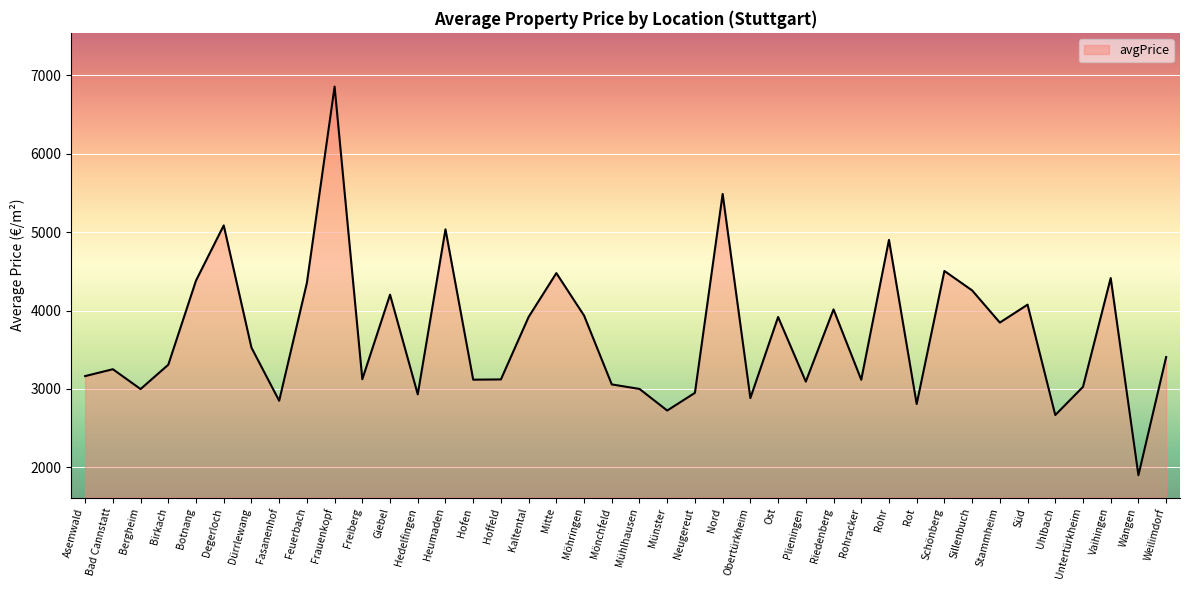

How many interior local valleys (lower than both neighbors) does the data have?

13